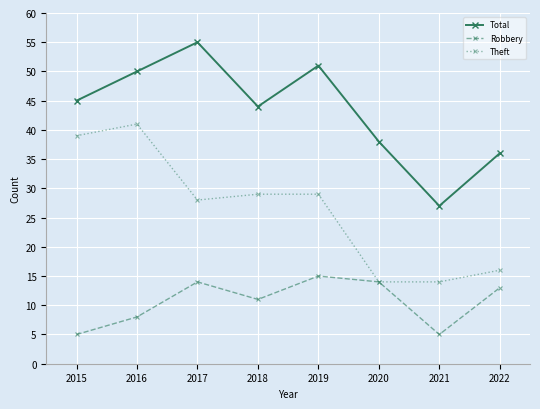

What is the spread (max minus min) of values at 2021?

22